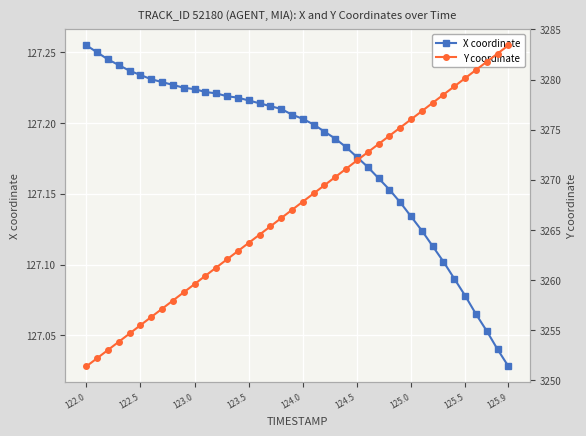

Which category has the lowest value in the X coordinate series?

125.9